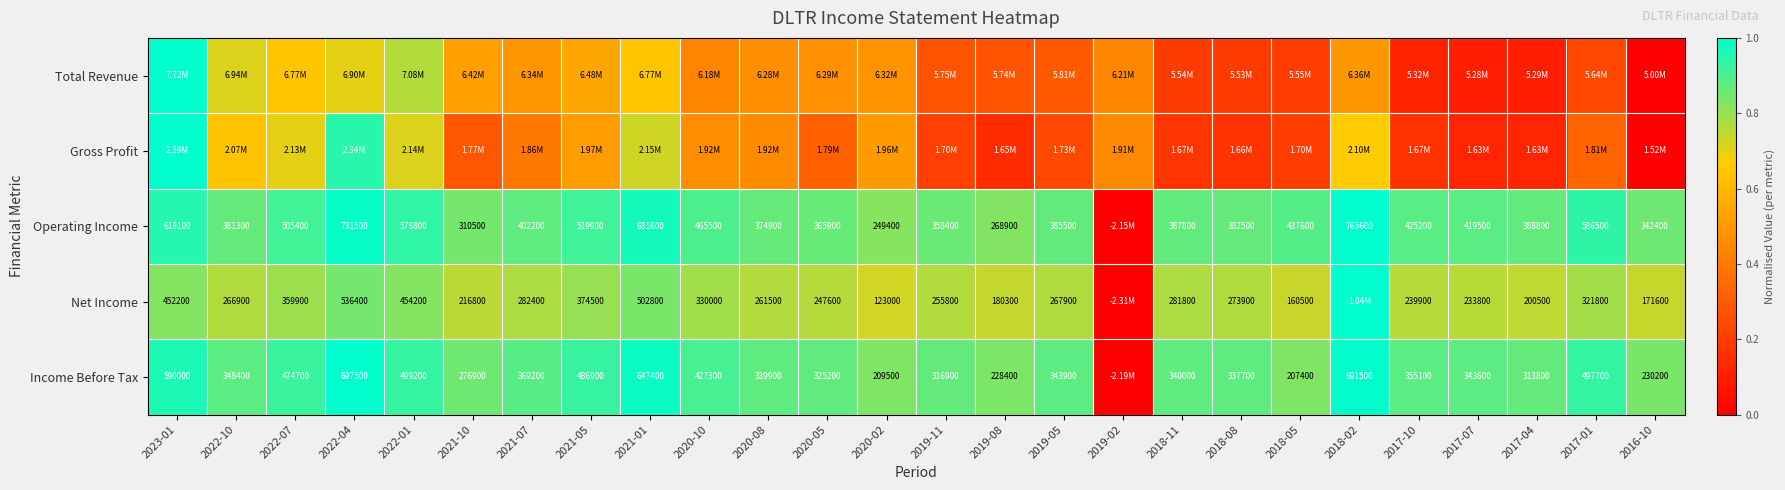

What is the difference between the highest and lowest values at 2022-10?

0.2